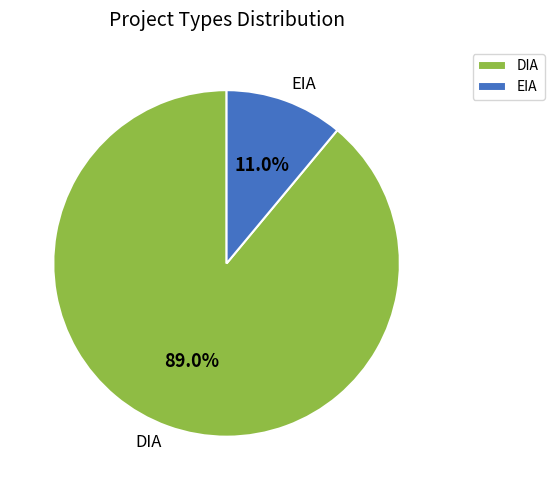

To the nearest percent, what percentage of the pie is EIA?

11%